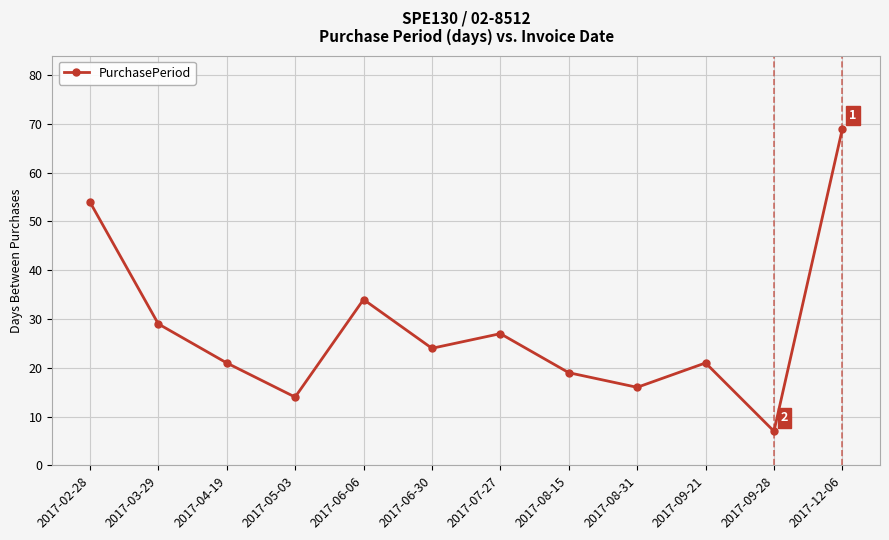

What is the difference between the second highest and minimum values?

47